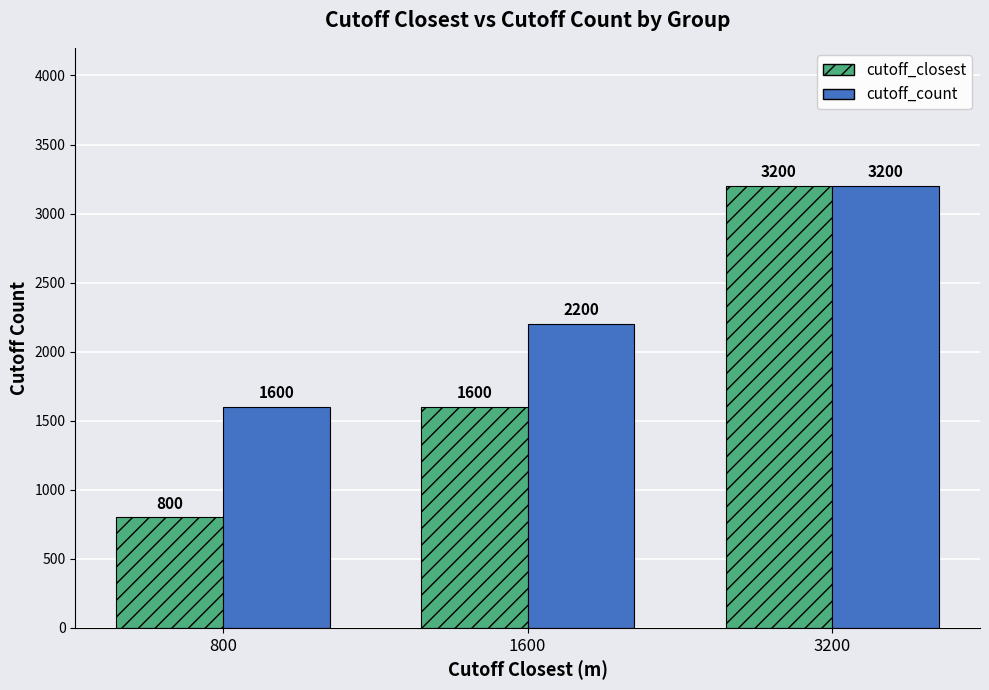

What is the sum of all cutoff_count values?

7000